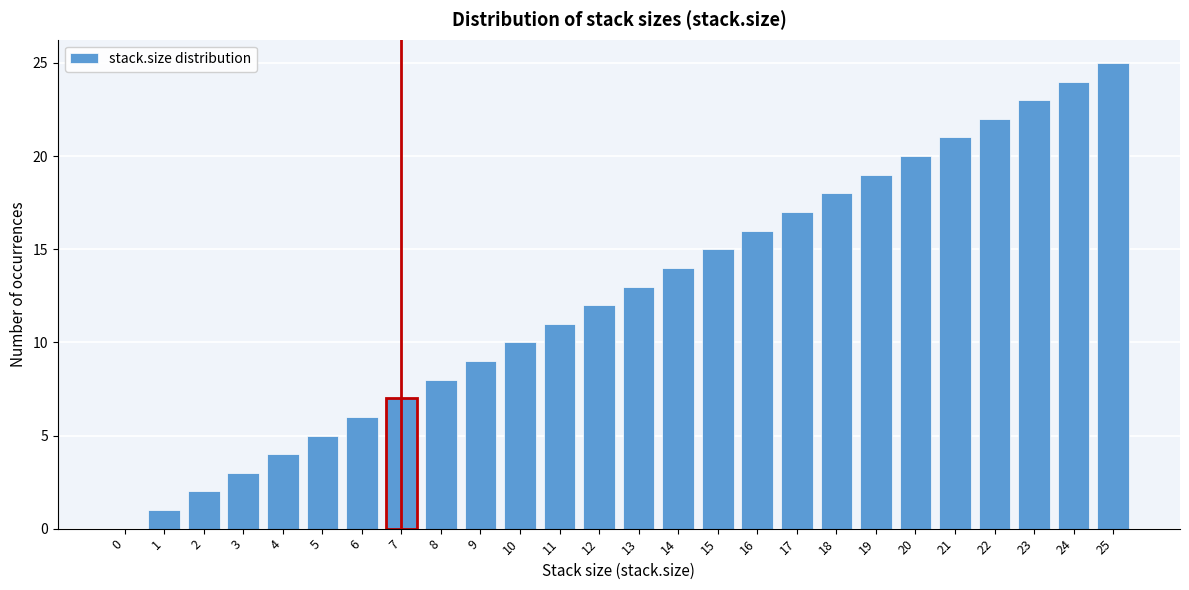

Which category has the highest value across all series?

25